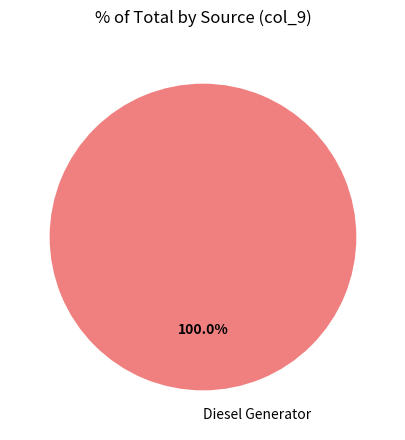

Count the number of slices in the pie.

1